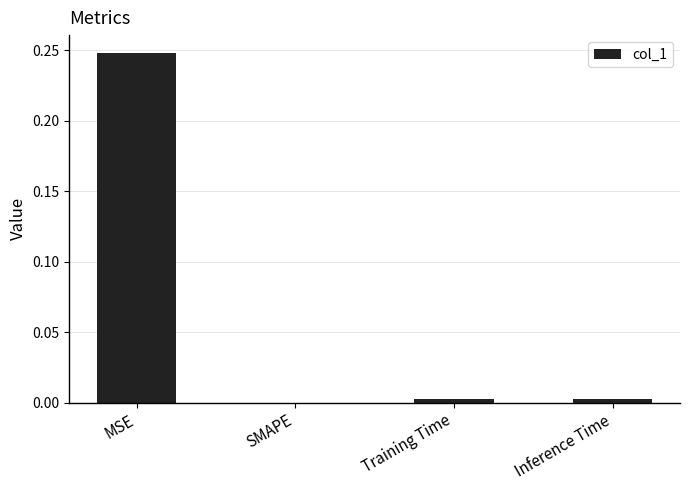

True or false: the data shows 0.0 at SMAPE.

True